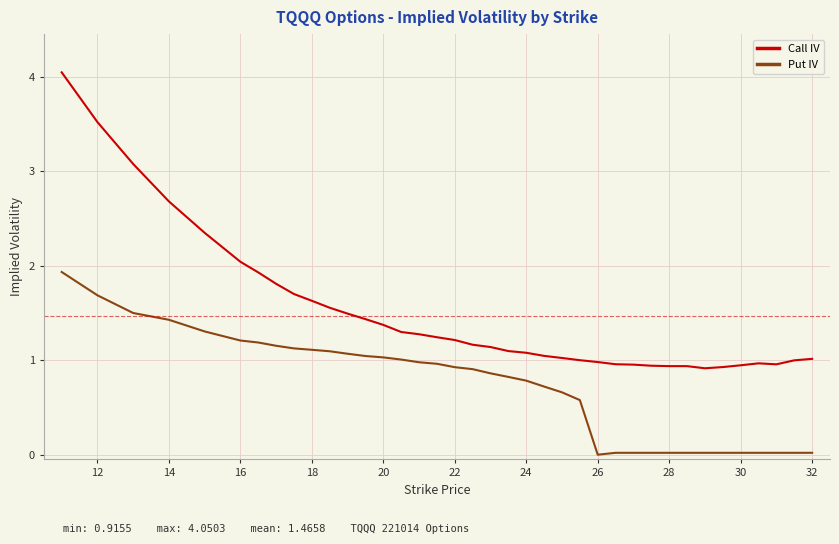

What is the difference between the maximum and minimum values in the Put IV series?

1.9